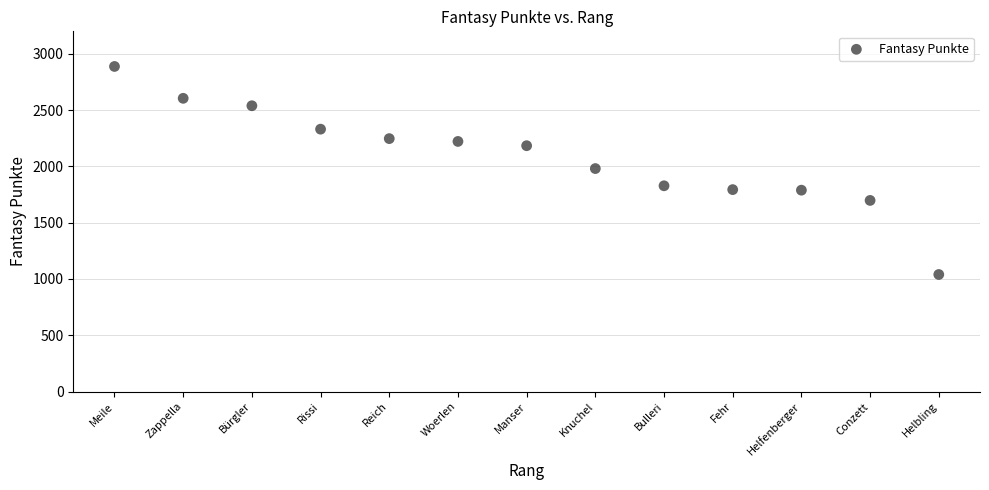

What is the range of X values (max minus min)?

12